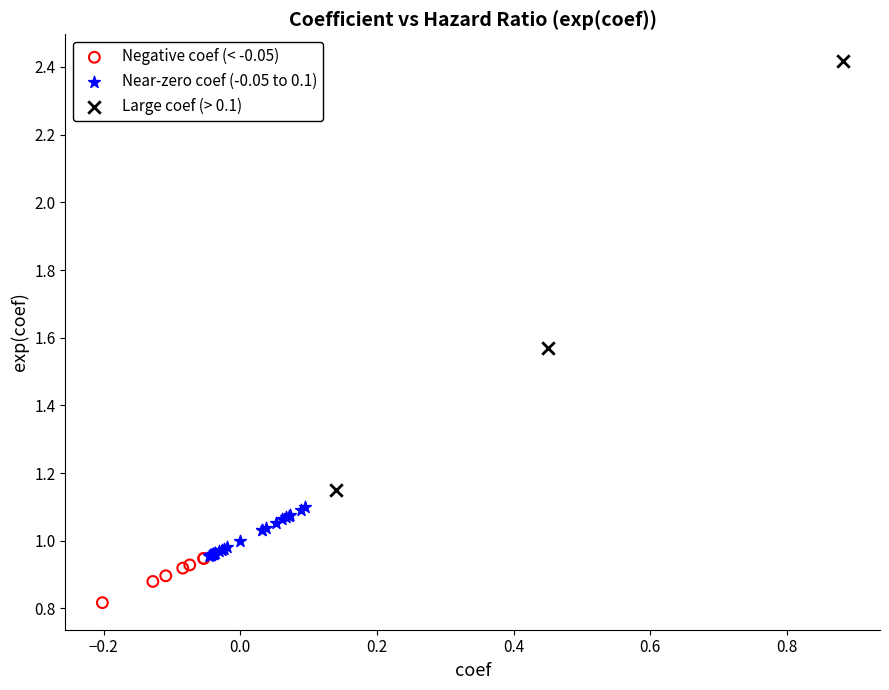

Which series contains the lowest Y value?

Negative coef (< -0.05)